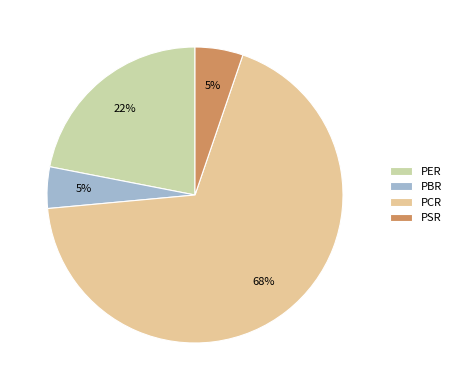

True or false: PER accounts for 8% of the total.

False